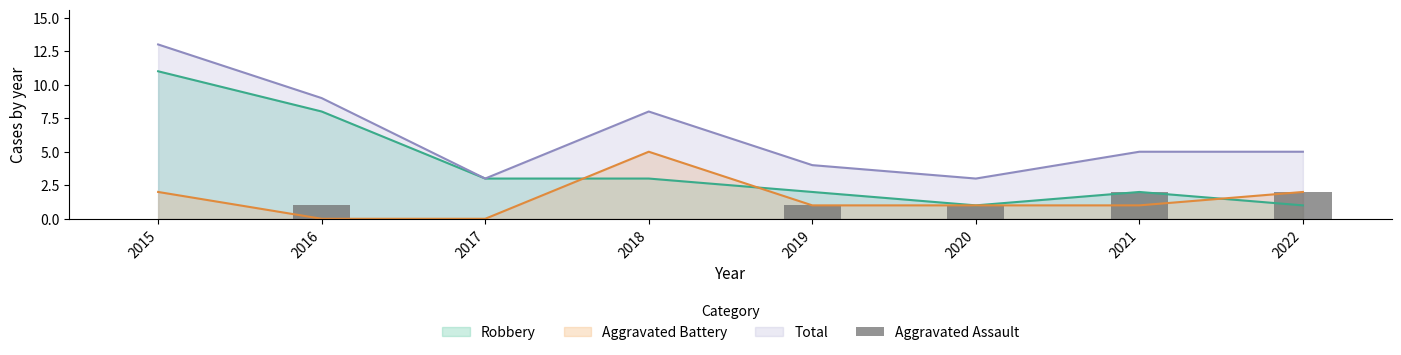

The chart shows a value of 3 at 2021. True or false?

False